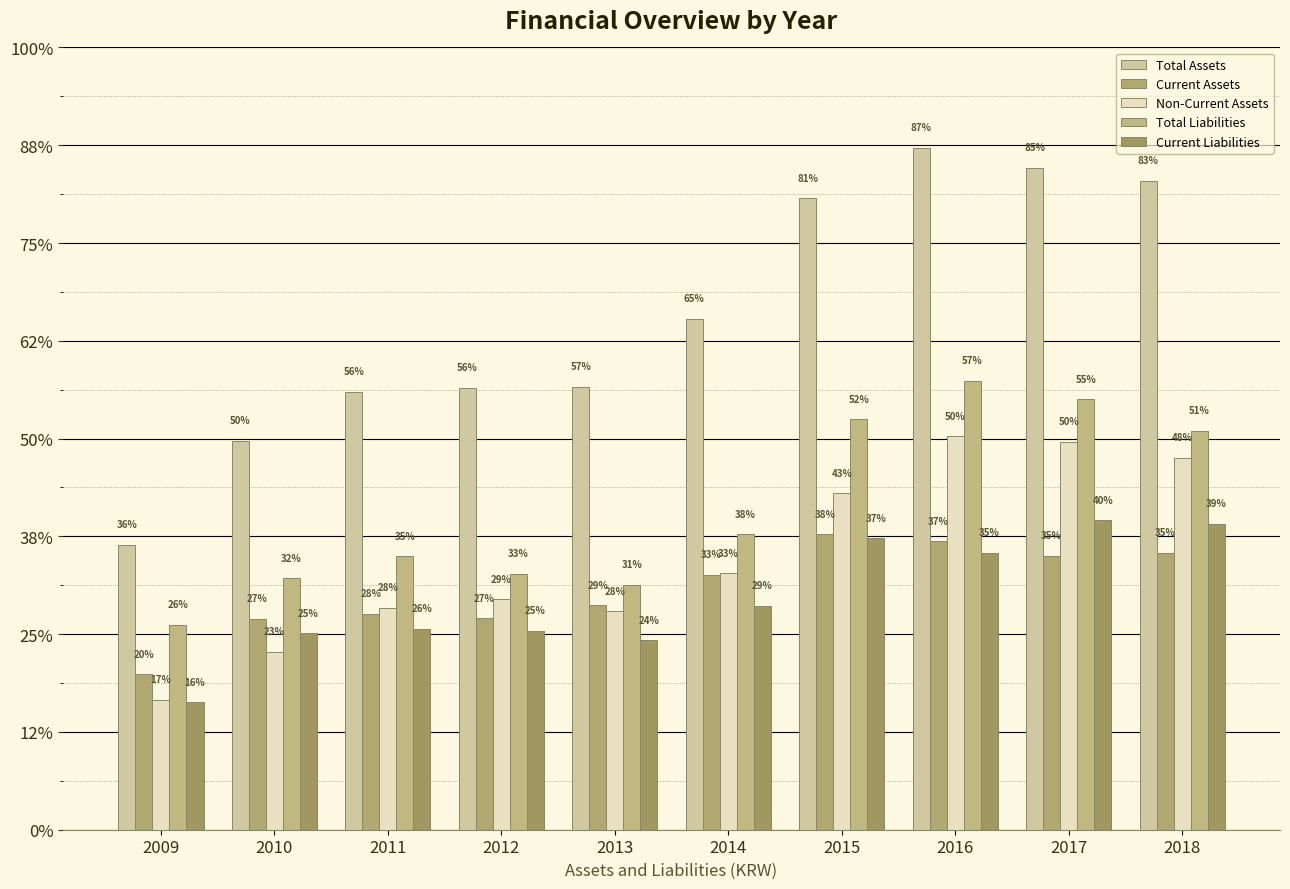

What are all the series names shown in the legend?

Total Assets, Current Assets, Non-Current Assets, Total Liabilities, Current Liabilities